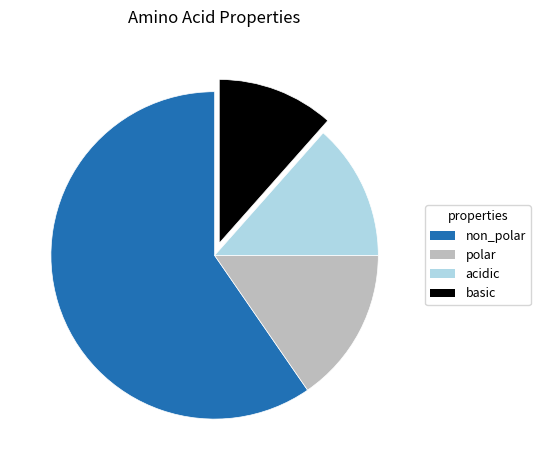

Which slice is the largest?

non_polar